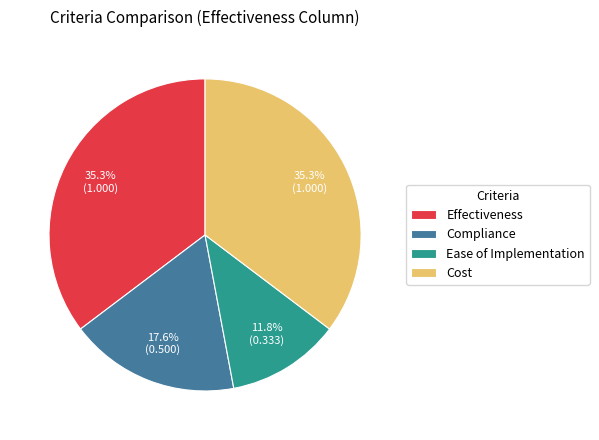

To the nearest percent, what is the difference between the Effectiveness and Compliance slice percentages?

18%